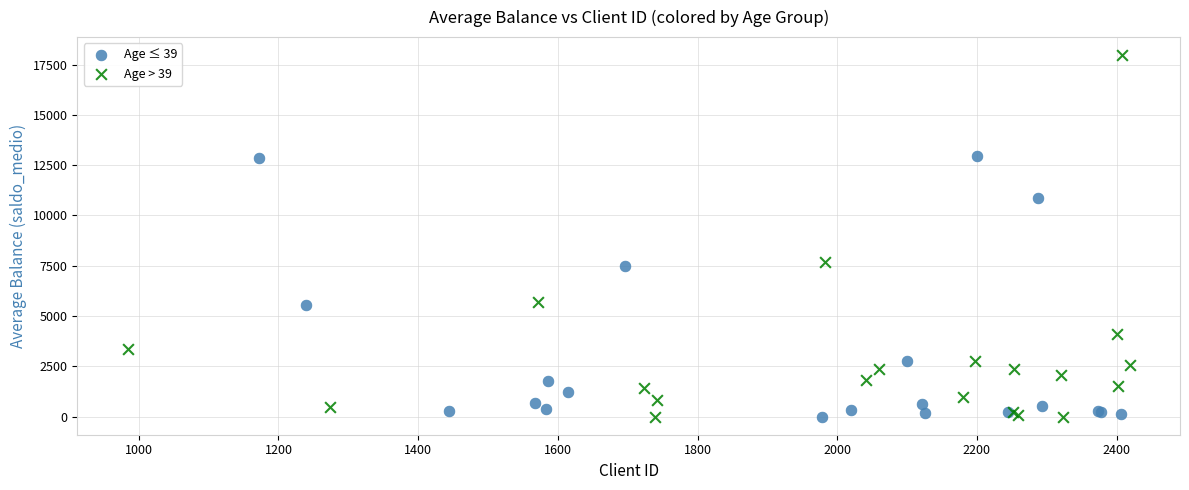

Which series has the widest spread of Y values?

Age > 39